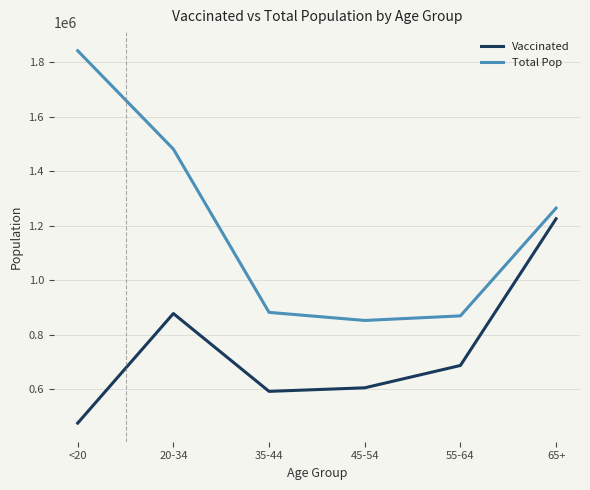

At how many categories does at least one series exceed 1129995?

3